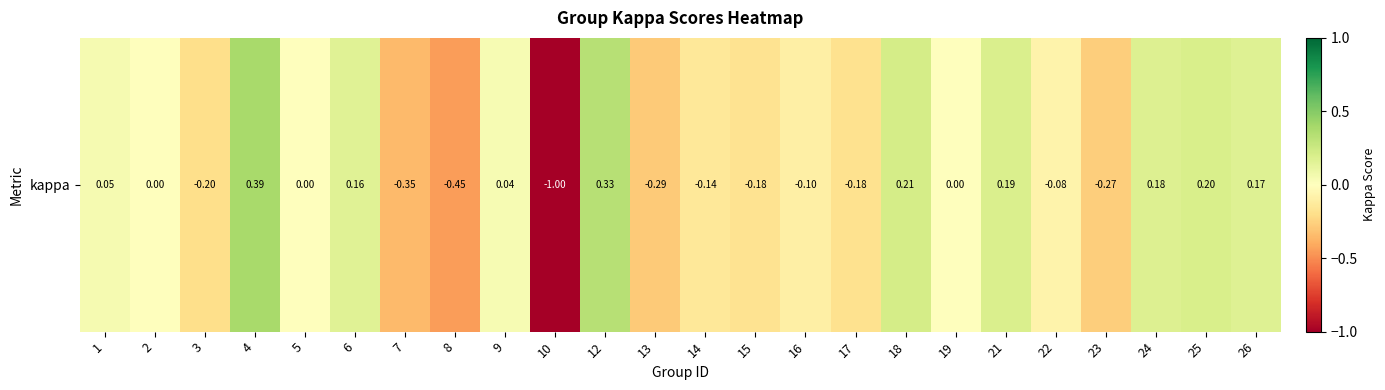

Reading left to right, list all the values displayed in this chart.

1=0.1	2=0.0	3=-0.2	4=0.4	5=0.0	6=0.2	7=-0.3	8=-0.5	9=0.0	10=-1.0	12=0.3	13=-0.3	14=-0.1	15=-0.2	16=-0.1	17=-0.2	18=0.2	19=0.0	21=0.2	22=-0.1	23=-0.3	24=0.2	25=0.2	26=0.2